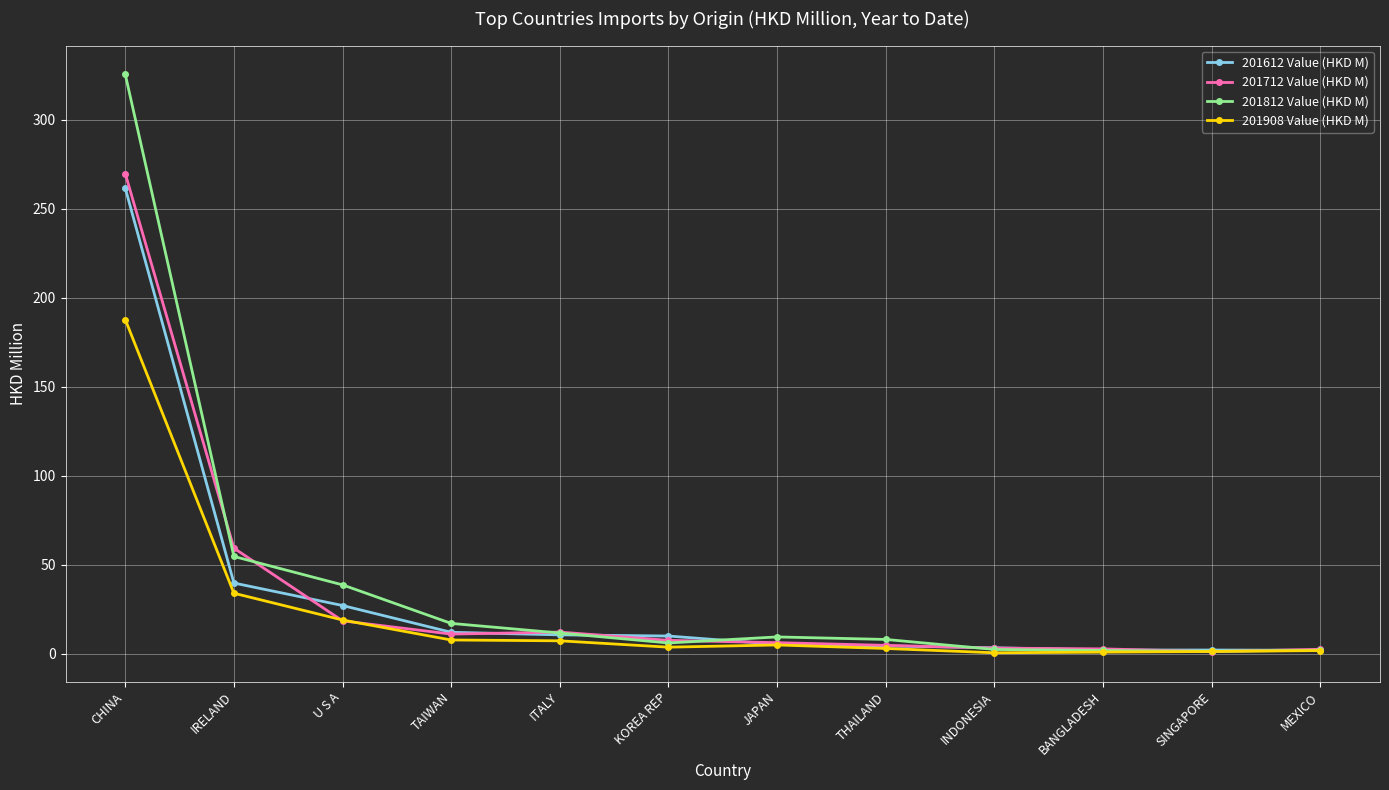

What is the value of the 201712 Value (HKD M) point at the 9th from the left?

3.1